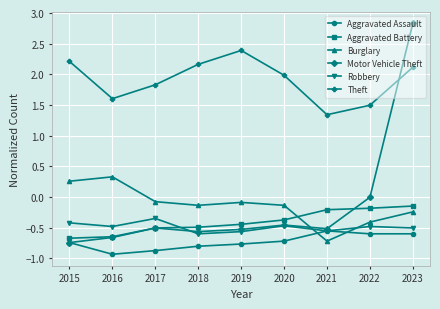

True or false: Theft and Aggravated Battery cross at least once.

False